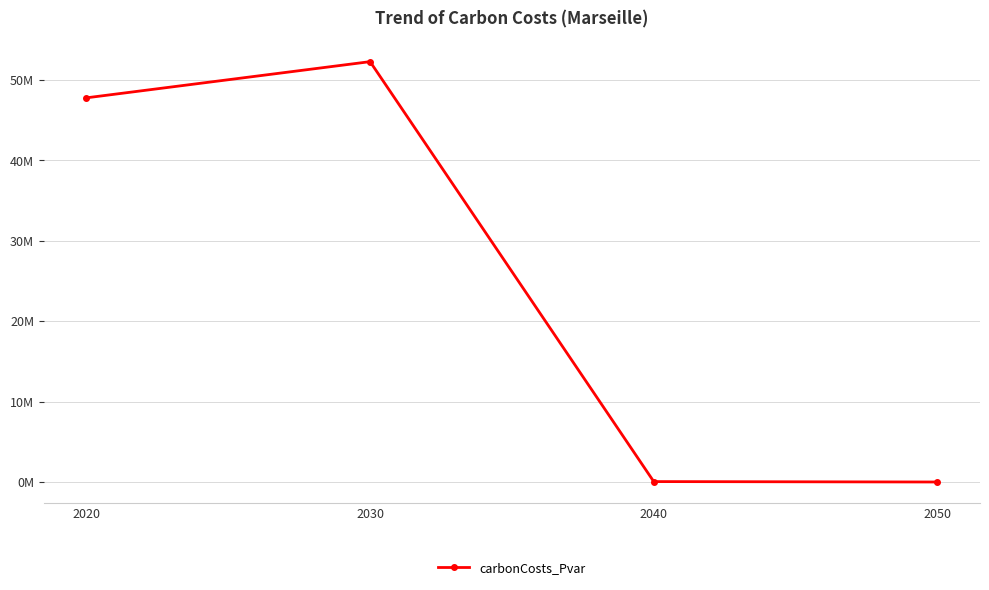

Does the chart display data point markers on the line(s)?

Yes